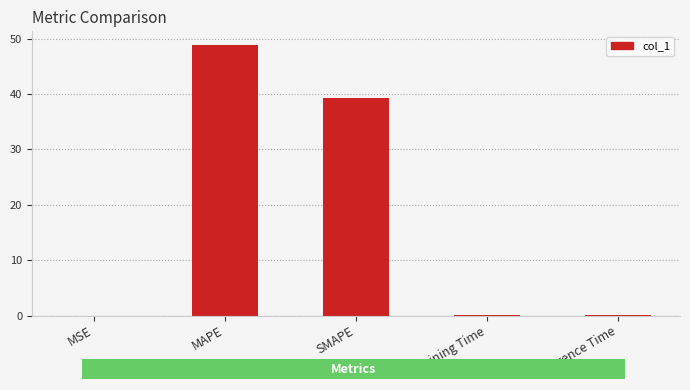

Which label corresponds to the largest value in the chart?

MAPE